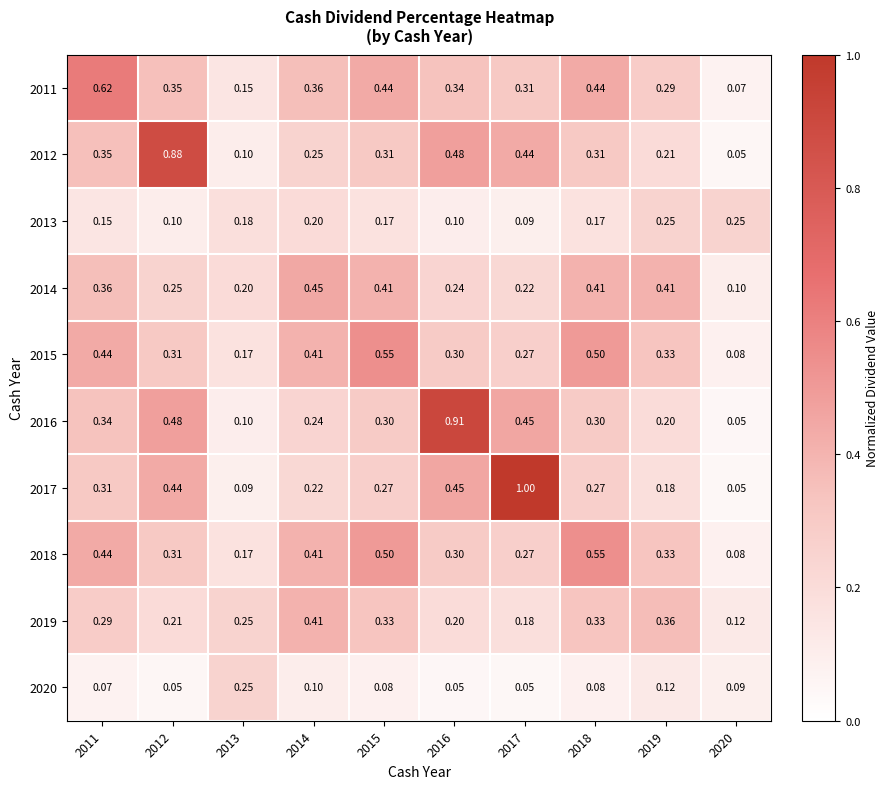

Which series has the largest range (max minus min)?

2017